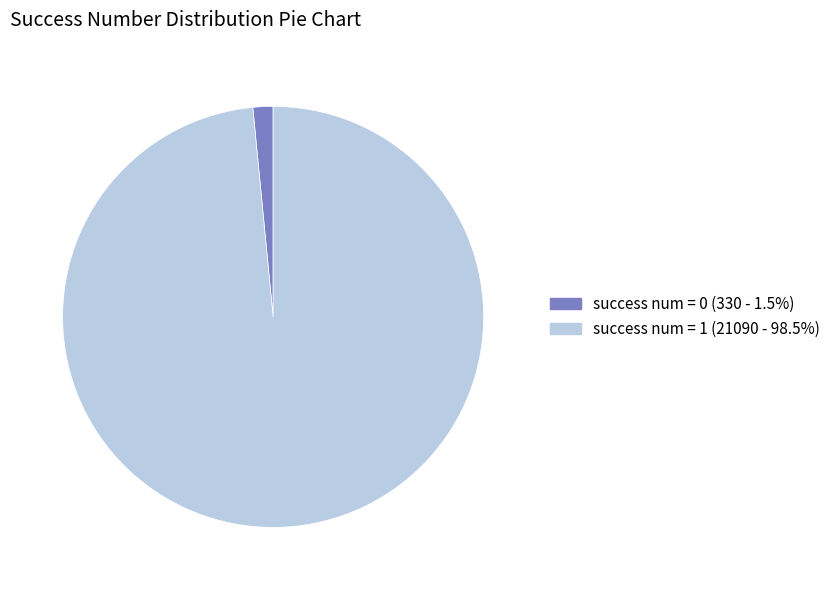

Does any single category account for the majority?

Yes